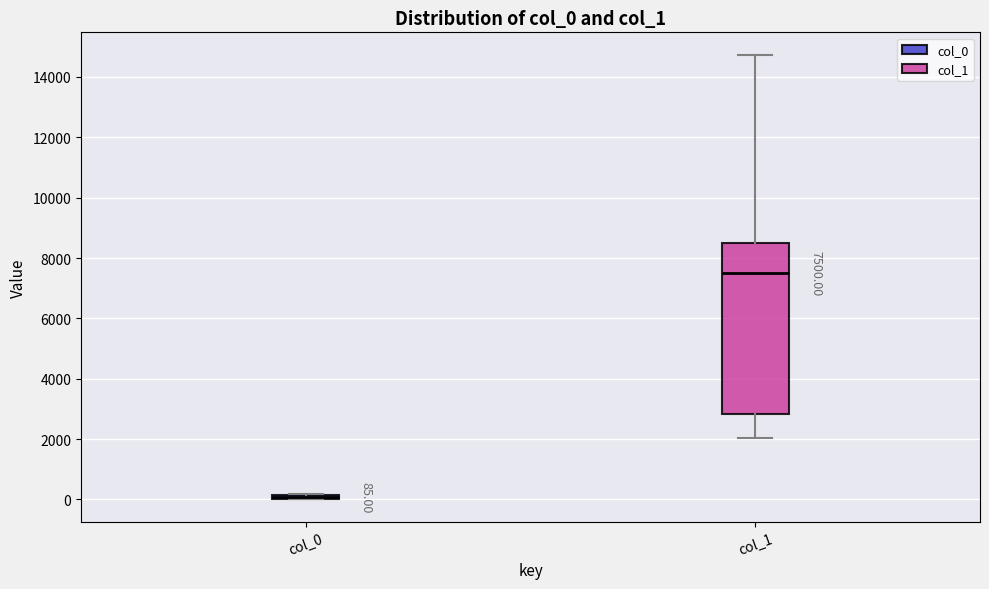

Which box has the lowest median line?

col_0